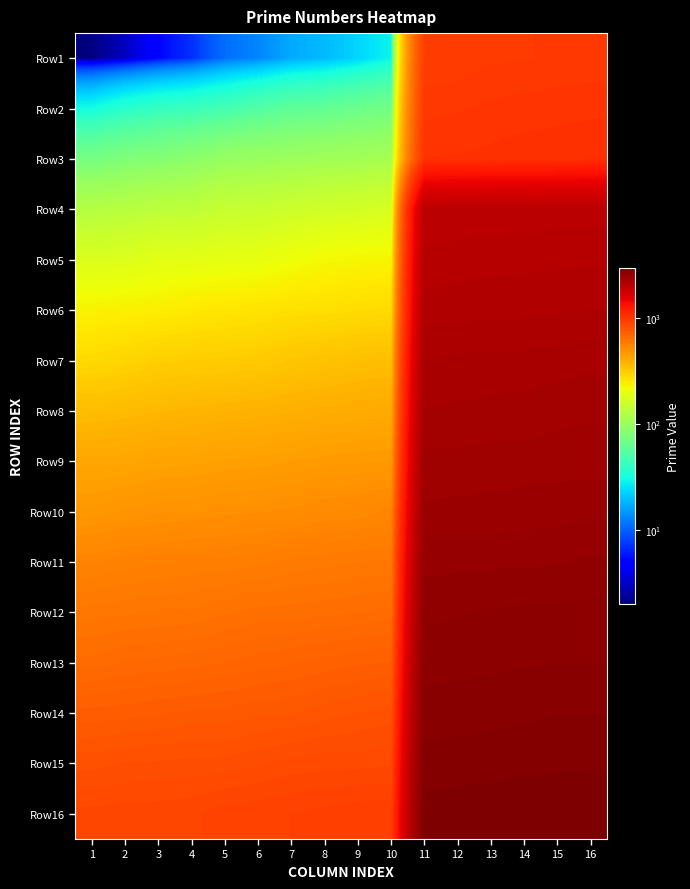

Which series has the largest total across all categories?

Row16